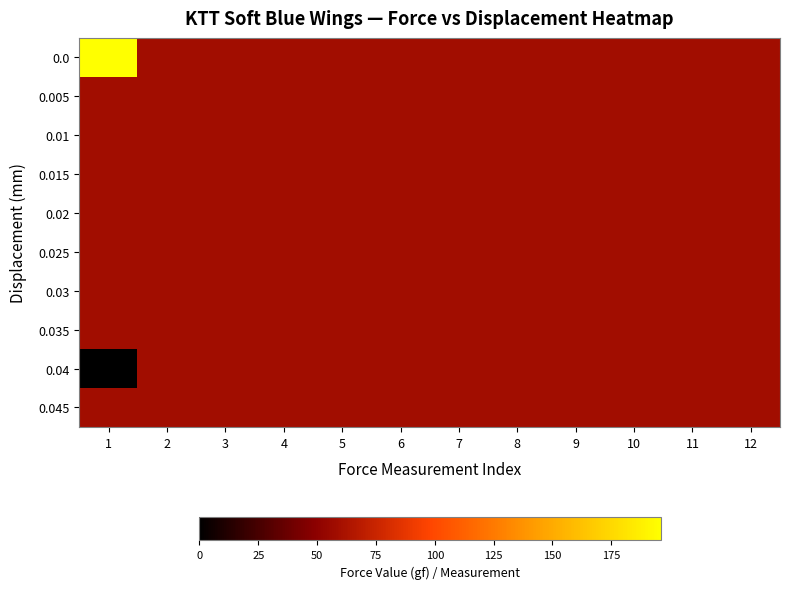

Reading right to left, extract all data points from this chart.

0.0: 12=58.0	11=58.0	10=58.0	9=58.0	8=58.0	7=58.0	6=58.0	5=58.0	4=58.0	3=58.0	2=58.0	1=196.1
0.005: 12=58.0	11=58.0	10=58.0	9=58.0	8=58.0	7=58.0	6=58.0	5=58.0	4=58.0	3=58.0	2=58.0	1=58.0
0.01: 12=58.0	11=58.0	10=58.0	9=58.0	8=58.0	7=58.0	6=58.0	5=58.0	4=58.0	3=58.0	2=58.0	1=58.0
0.015: 12=58.0	11=58.0	10=58.0	9=58.0	8=58.0	7=58.0	6=58.0	5=58.0	4=58.0	3=58.0	2=58.0	1=58.0
0.02: 12=58.0	11=58.0	10=58.0	9=58.0	8=58.0	7=58.0	6=58.0	5=58.0	4=58.0	3=58.0	2=58.0	1=58.0
0.025: 12=58.0	11=58.0	10=58.0	9=58.0	8=58.0	7=58.0	6=58.0	5=58.0	4=58.0	3=58.0	2=58.0	1=58.0
0.03: 12=58.0	11=58.0	10=58.0	9=58.0	8=58.0	7=58.0	6=58.0	5=58.0	4=58.0	3=58.0	2=58.0	1=58.0
0.035: 12=58.0	11=58.0	10=58.0	9=58.0	8=58.0	7=58.0	6=58.0	5=58.0	4=58.0	3=58.0	2=58.0	1=58.0
0.04: 12=58.0	11=58.0	10=58.0	9=58.0	8=58.0	7=58.0	6=58.0	5=58.0	4=58.0	3=58.0	2=58.0	1=-0.4
0.045: 12=58.0	11=58.0	10=58.0	9=58.0	8=58.0	7=58.0	6=58.0	5=58.0	4=58.0	3=58.0	2=58.0	1=58.0